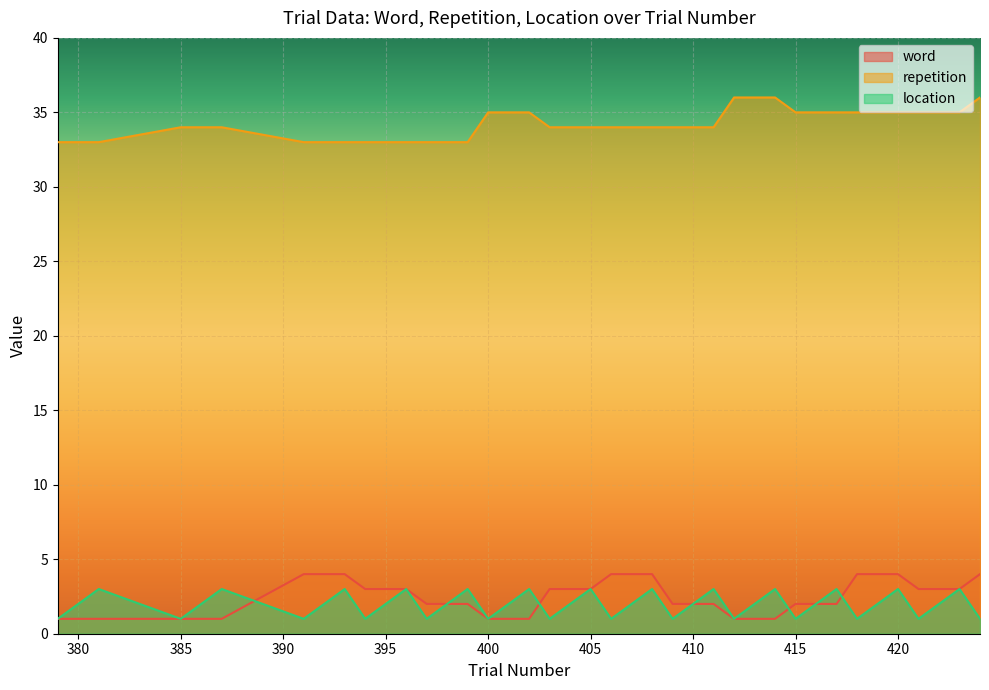

What is the greatest value displayed?

36